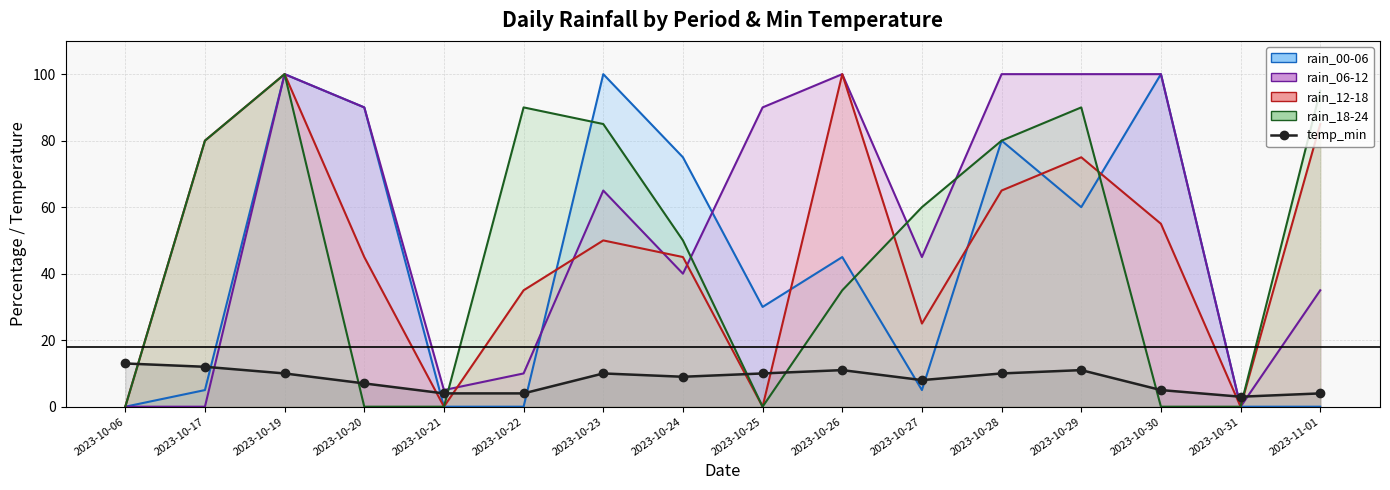

True or false: the data shows 5 at 2023-10-06.

False